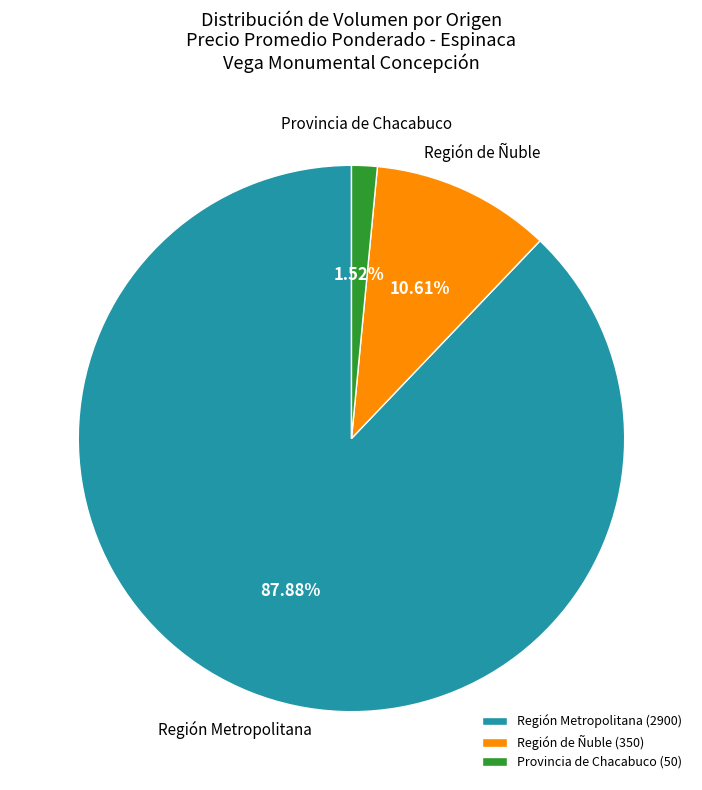

Between Región Metropolitana and Región de Ñuble, which is larger?

Región Metropolitana